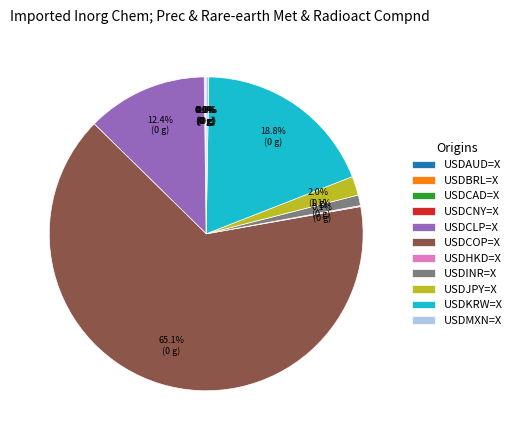

Is it true that USDKRW=X is 19% of the pie?

True